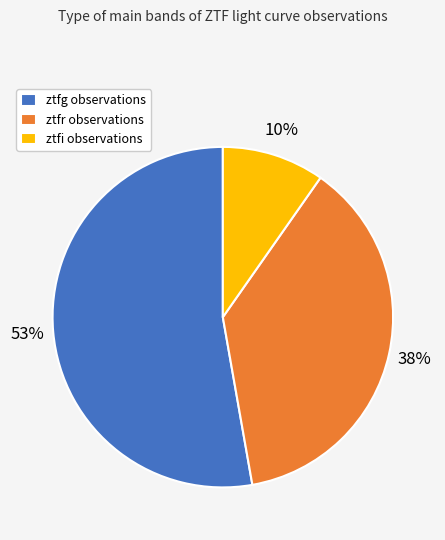

Rank the categories by value from lowest to highest.

ztfi, ztfr, ztfg